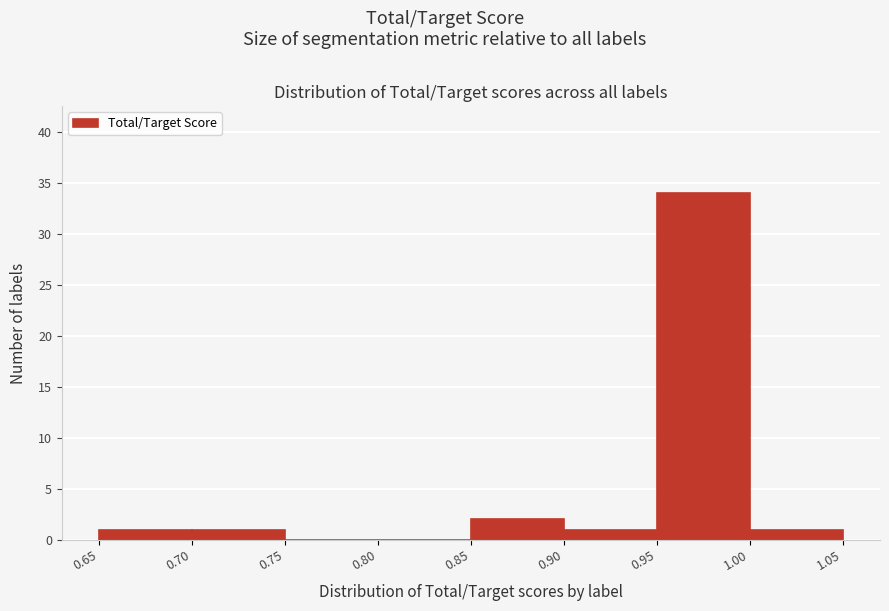

Over which range of the x-axis is the bar tallest?

0.95 to 1.00